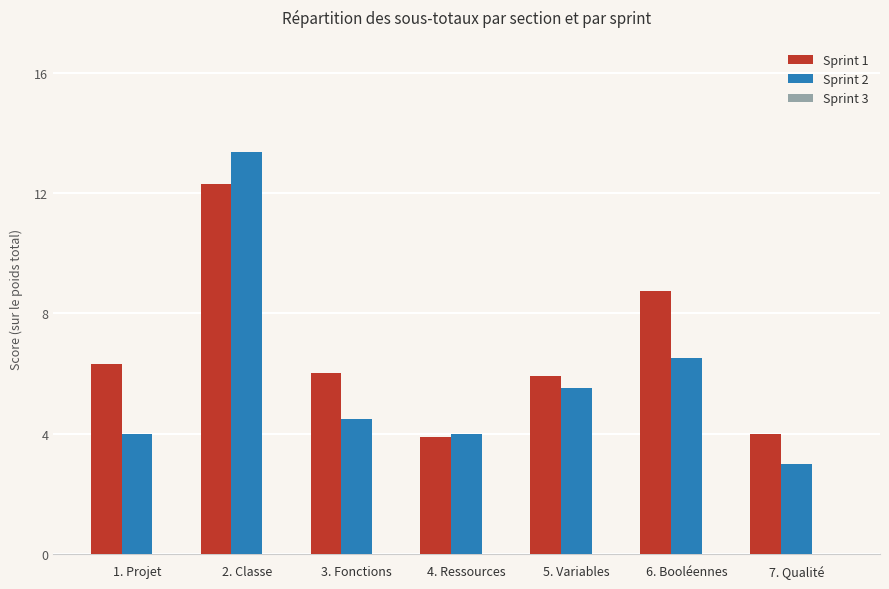

Does the chart contain any negative values?

No